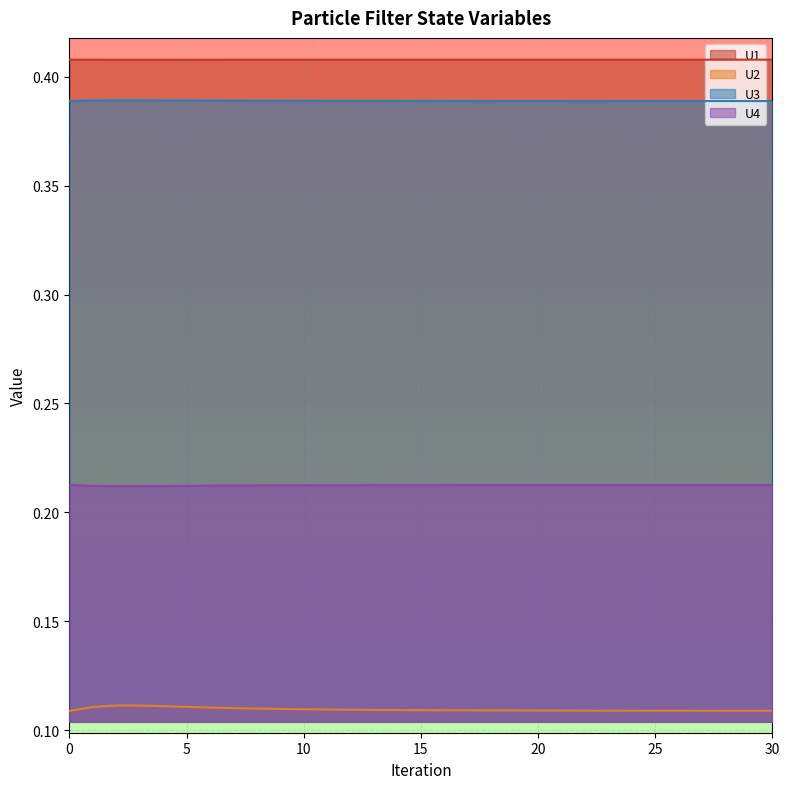

In U2, how many points are higher than both neighbors (excluding endpoints)?

1